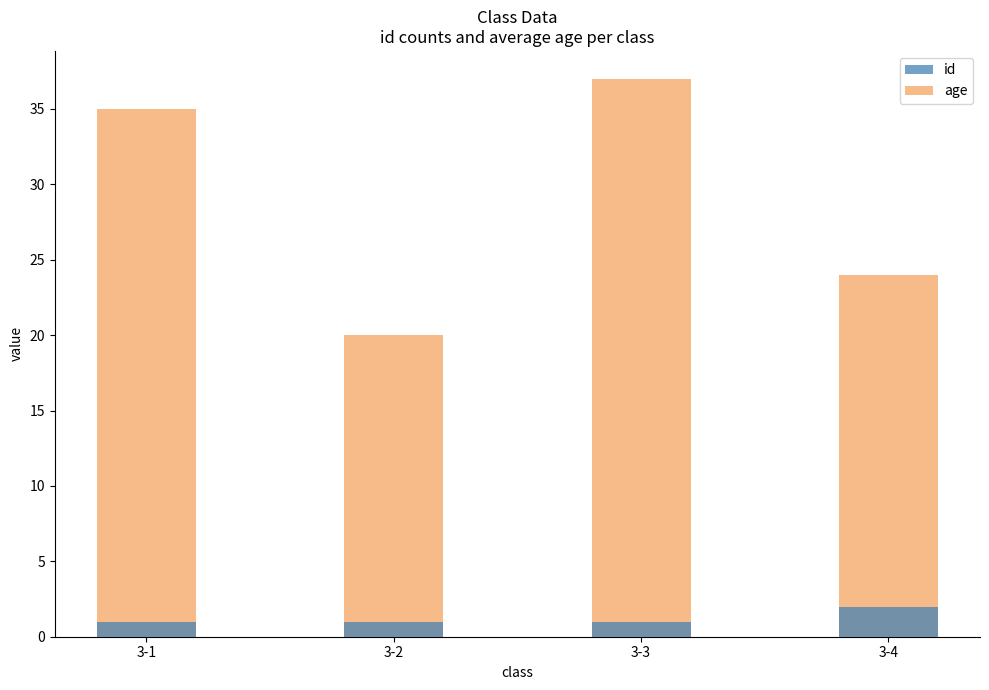

Rank the series by their average value, from lowest to highest.

id, age